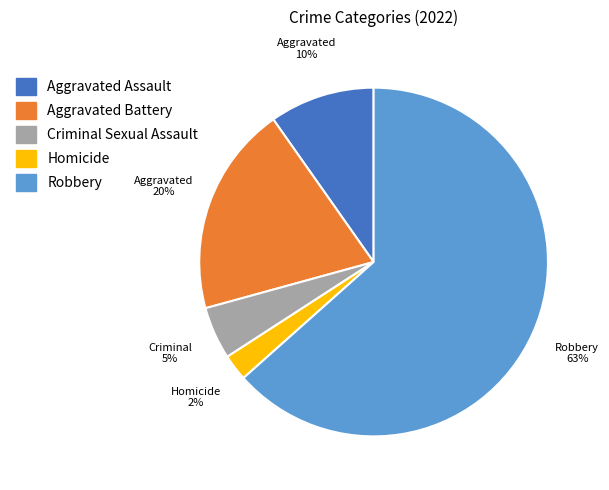

What percentage is the Homicide slice, to the nearest percent?

2%